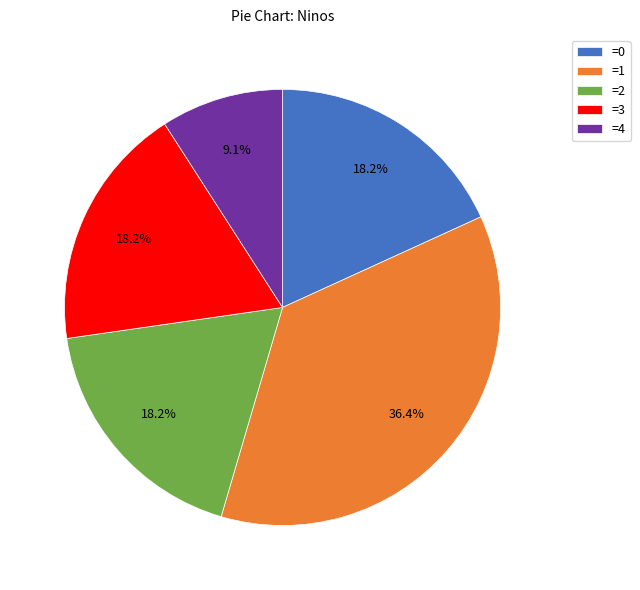

How many segments does this pie chart have?

5